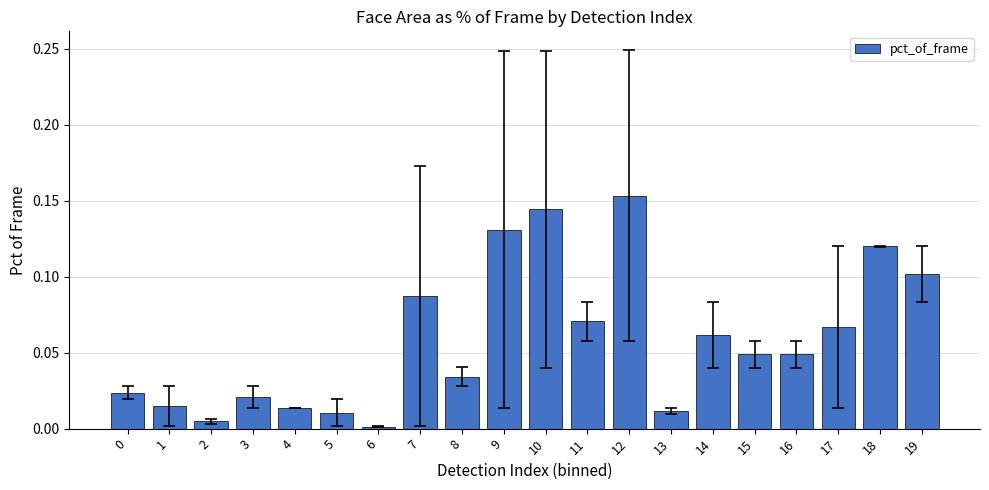

How many distinct data groups are displayed?

1